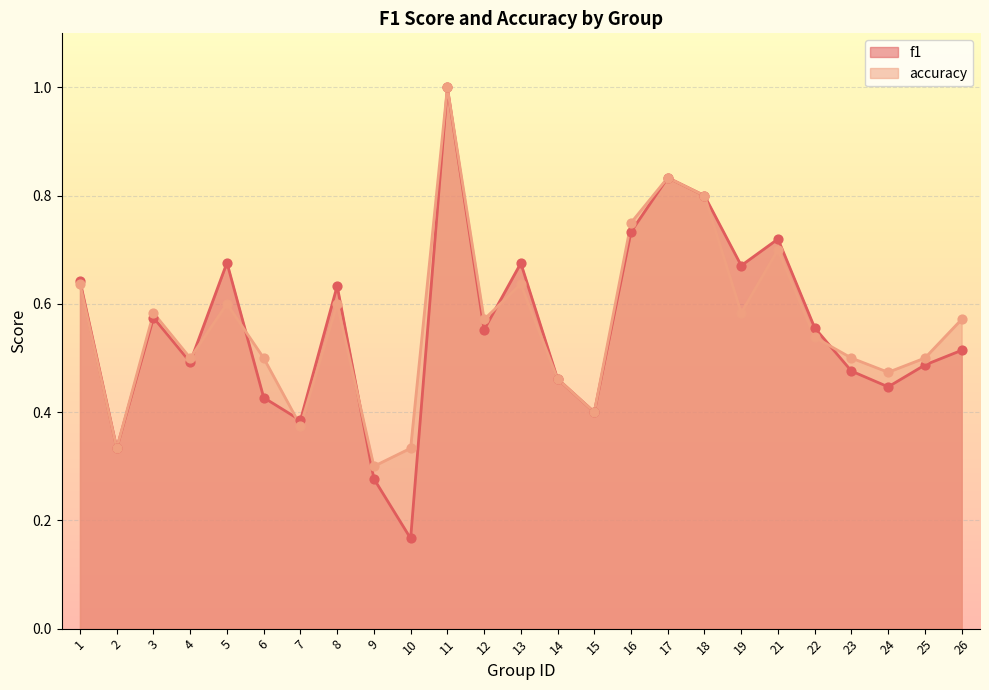

Is the value of accuracy at 21 greater than the value of f1 at 19?

Yes